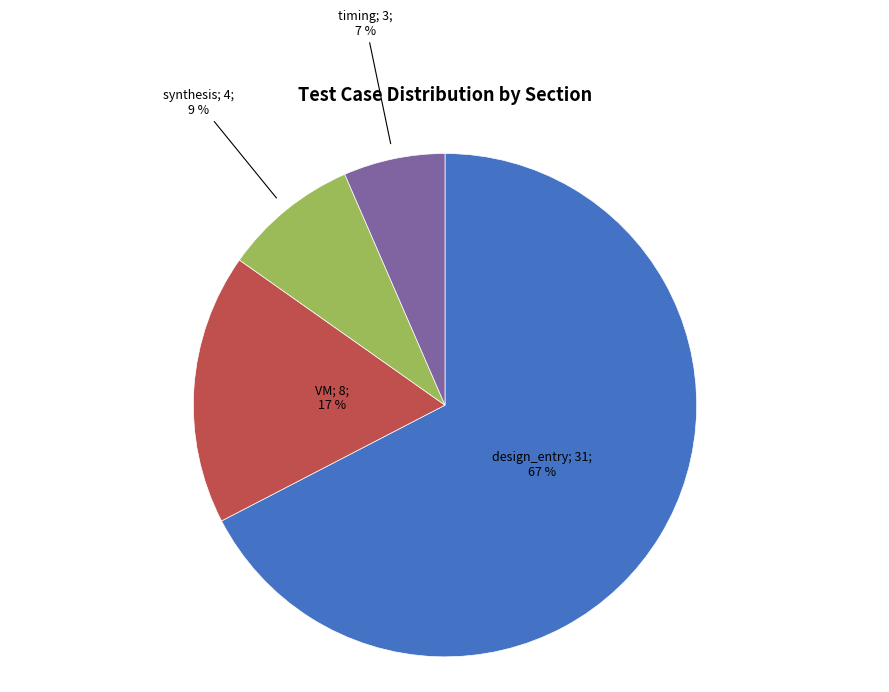

Is there any slice that represents more than half of the pie?

Yes